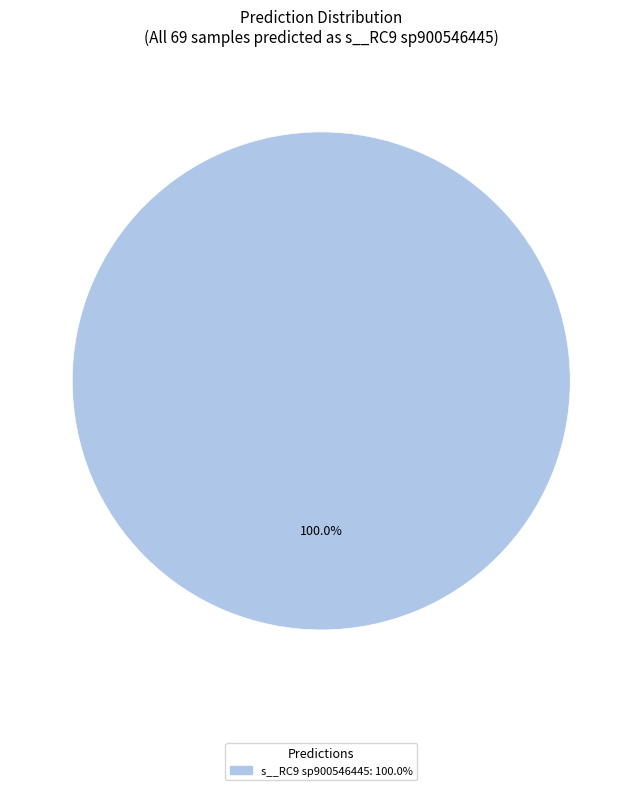

Does any single category account for the majority?

Yes